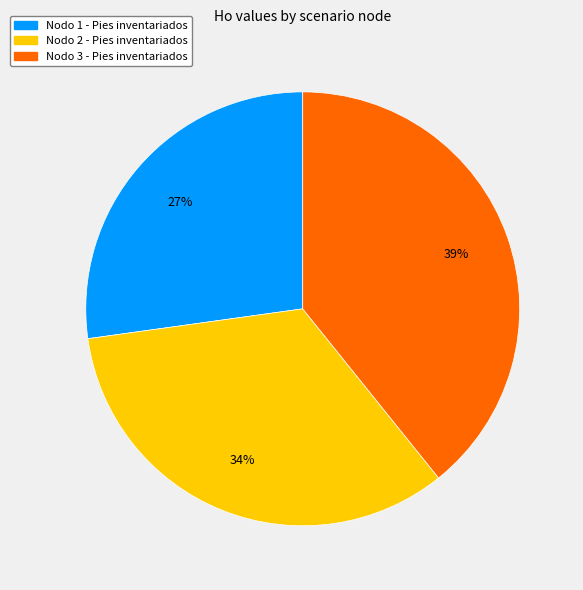

Is there a majority slice in this chart?

No